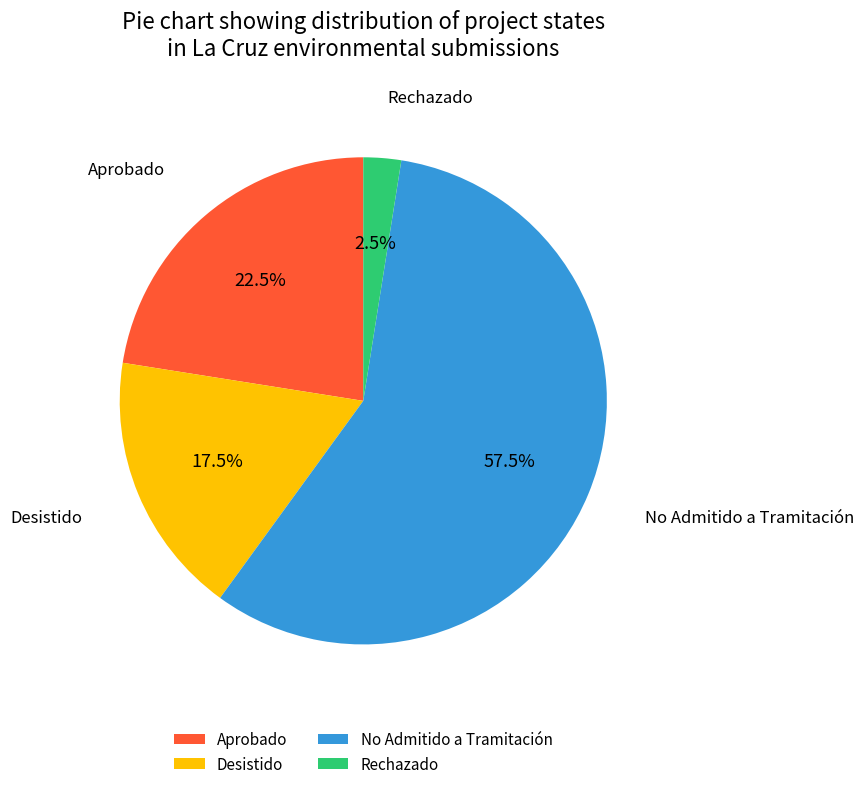

Which slice represents more than half of the pie?

No Admitido a Tramitación